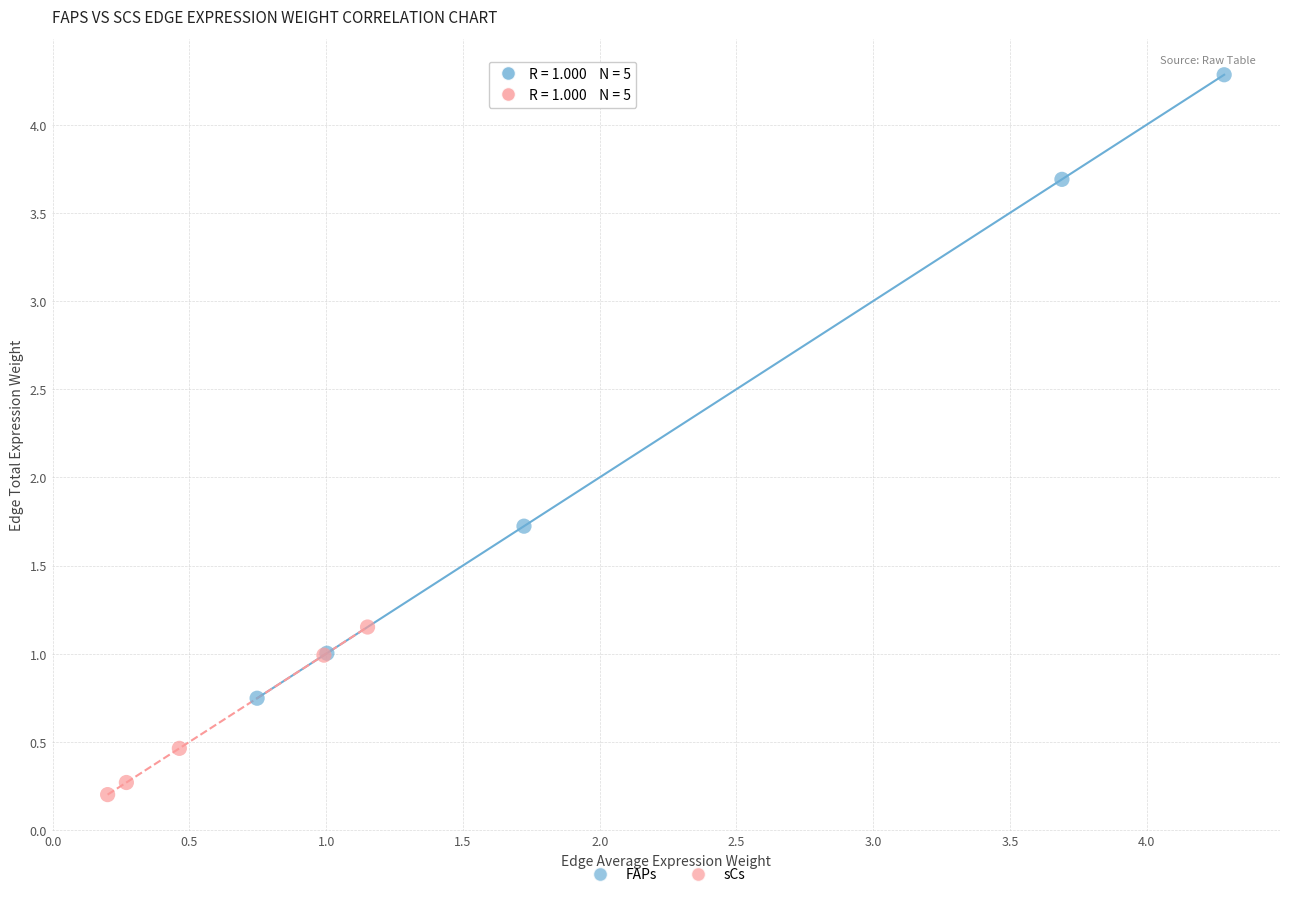

Which series reaches the minimum Y coordinate?

sCs